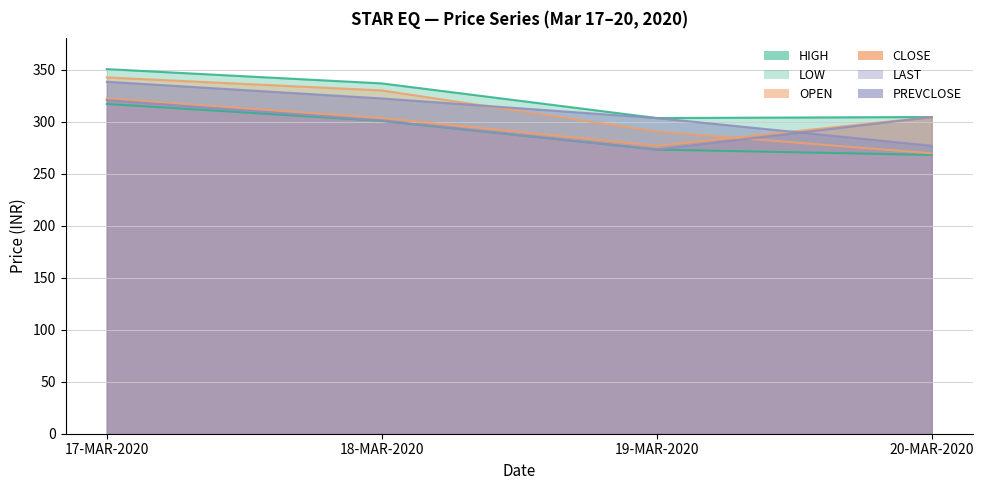

The CLOSE series shows 276.8 at 19-MAR-2020. True or false?

True